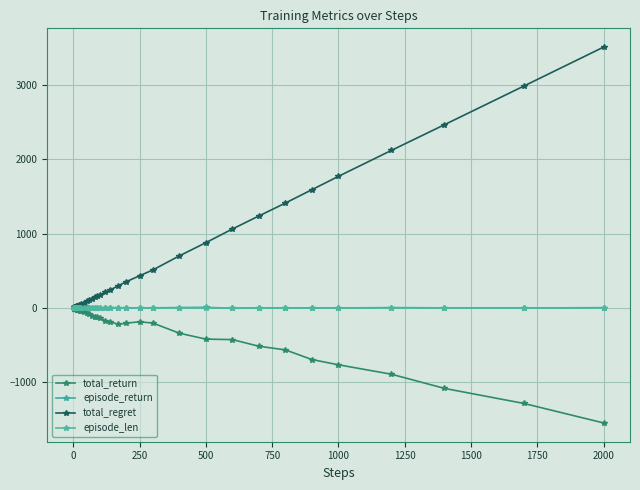

Which label corresponds to the smallest value in the chart?

2000